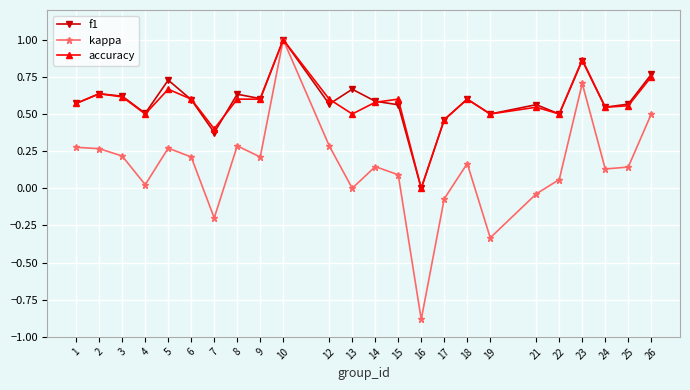

How many interior local valleys does the f1 series have?

8